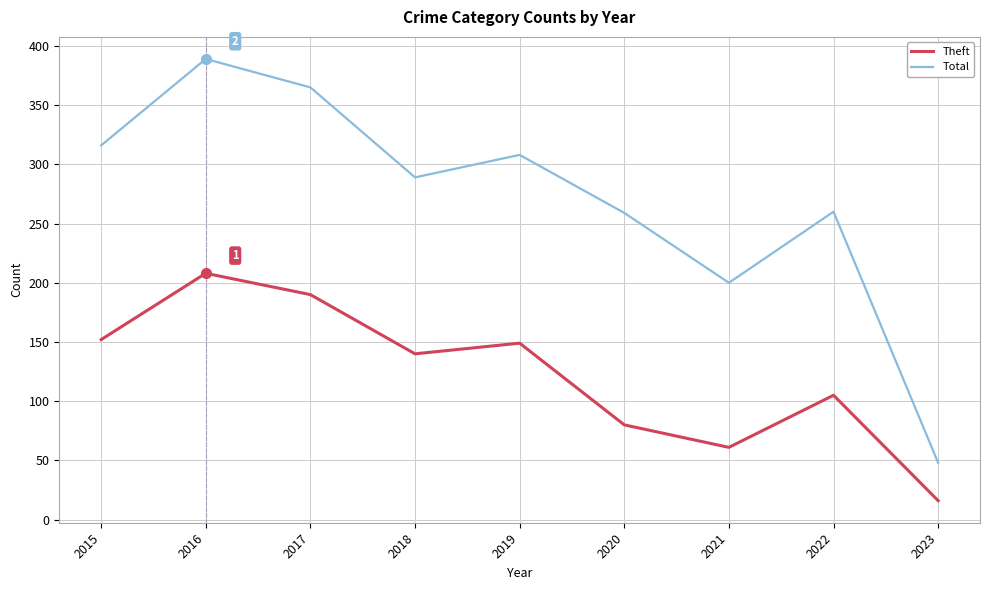

Read the Total value at 2015, to the nearest 10.

320